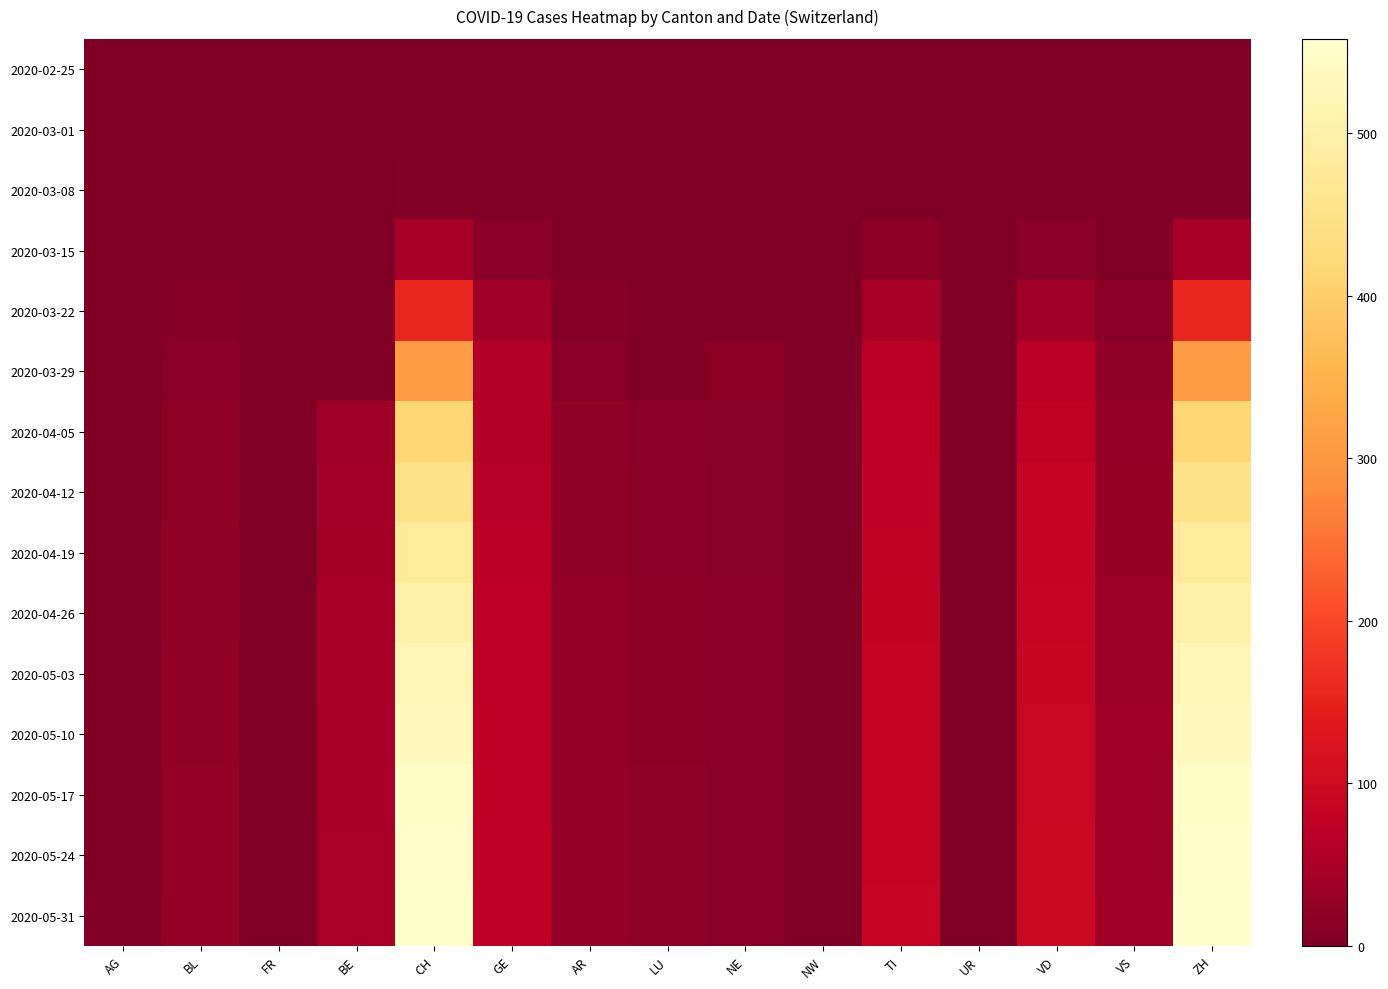

What is the difference between the highest and lowest values at AG?

5